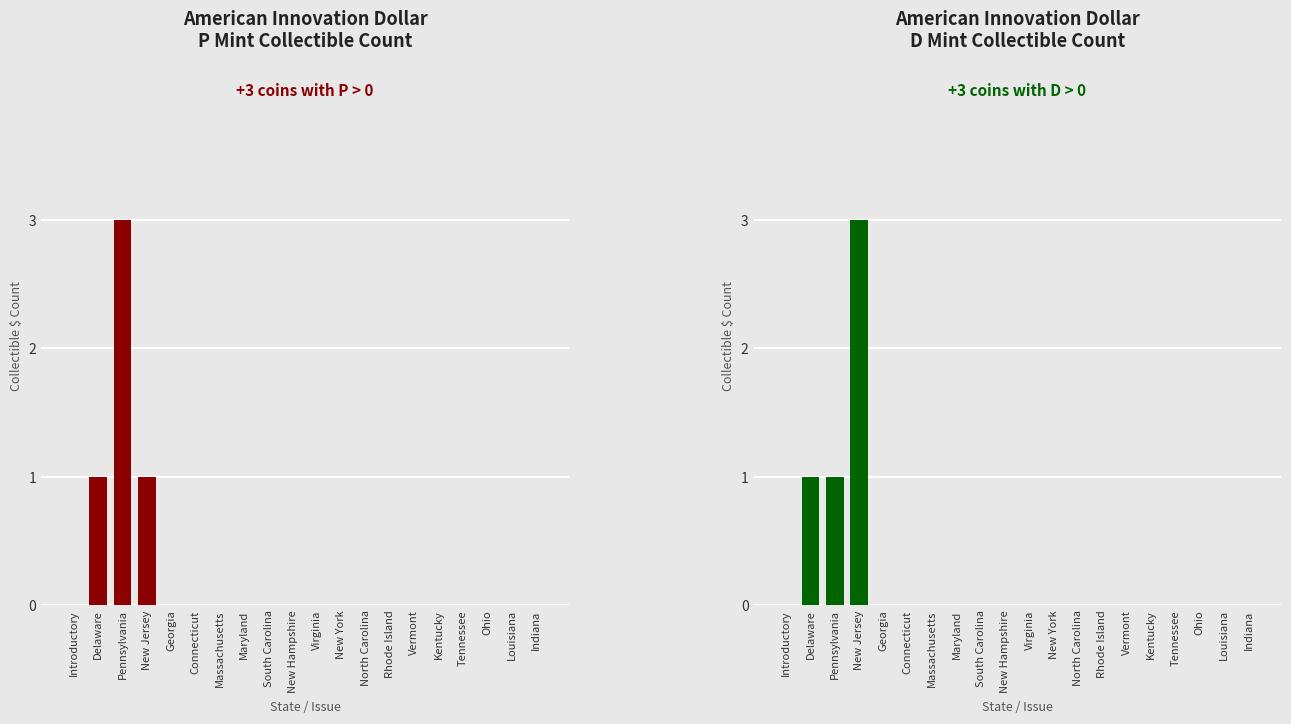

What is the highest value of the P (Proof) series?

3